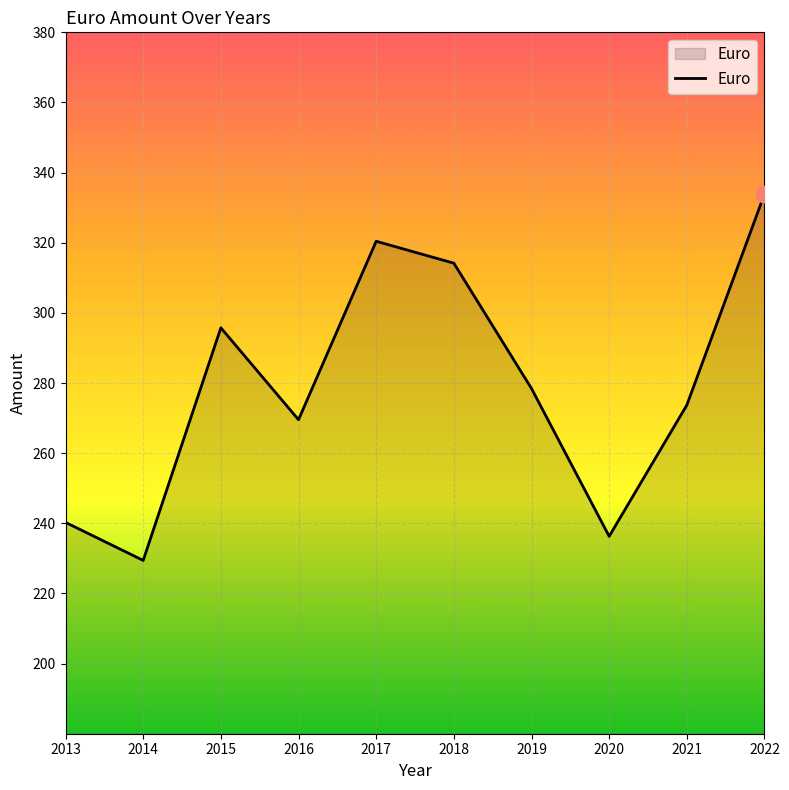

What is the approximate value at 2018?

314.2